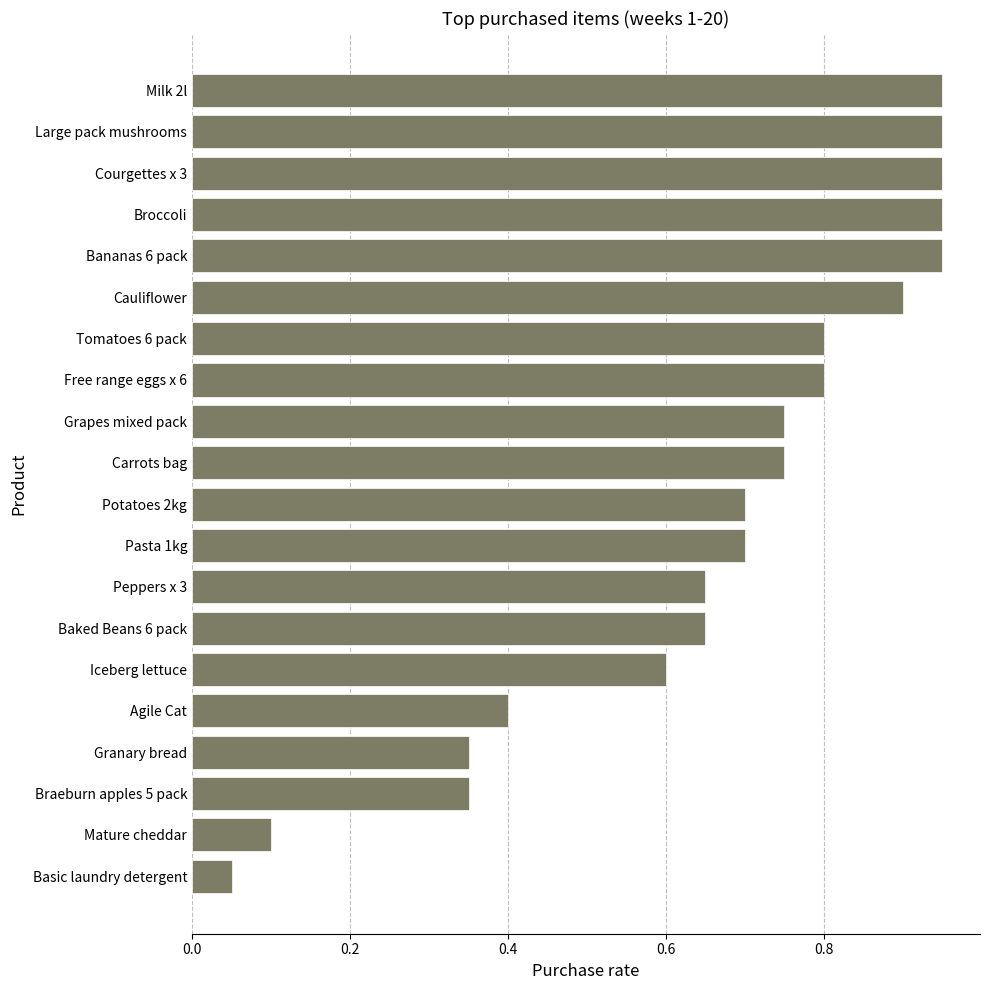

Which has a higher value, Broccoli or Granary bread?

Broccoli